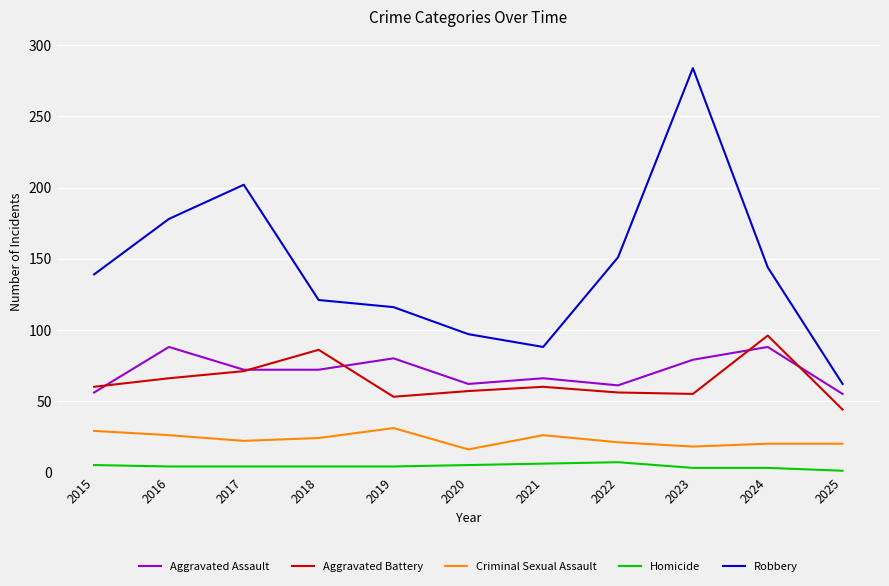

At 2019, list the series in order from smallest to largest.

Homicide, Criminal Sexual Assault, Aggravated Battery, Aggravated Assault, Robbery